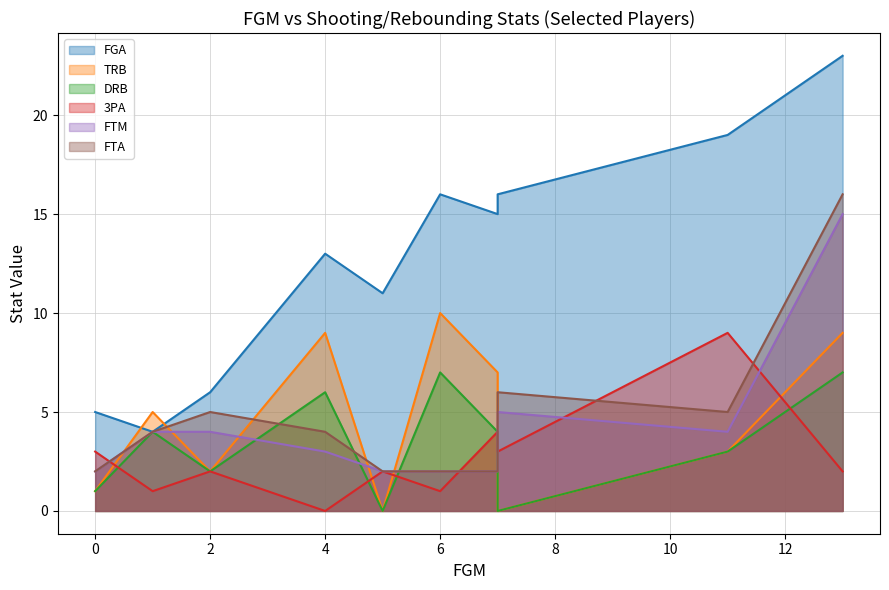

In FTM, how many points are lower than both neighbors (excluding endpoints)?

2